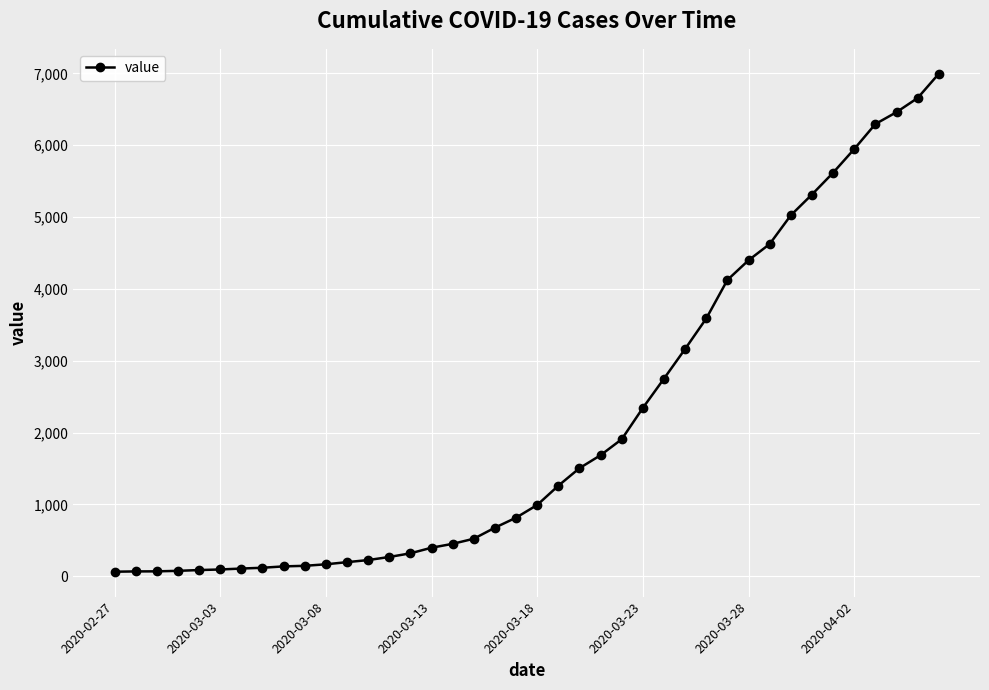

What is the difference between the maximum and minimum values?

6931